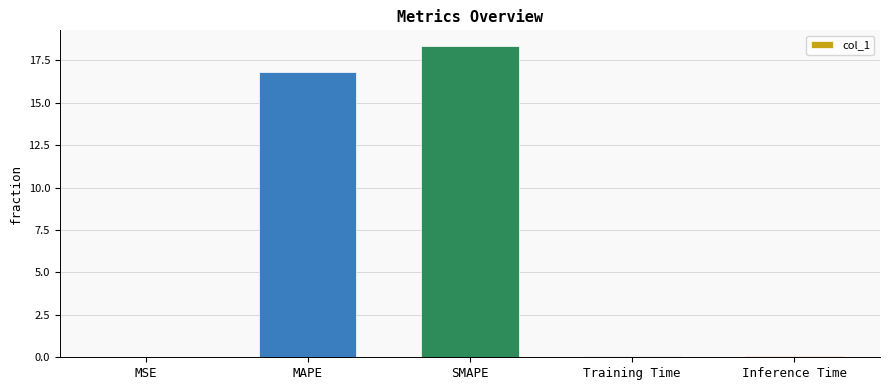

What is the sum of all values?

35.3